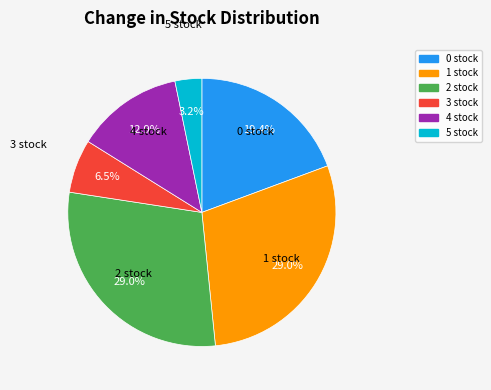

Does 5 stock represent more than half of the total?

No